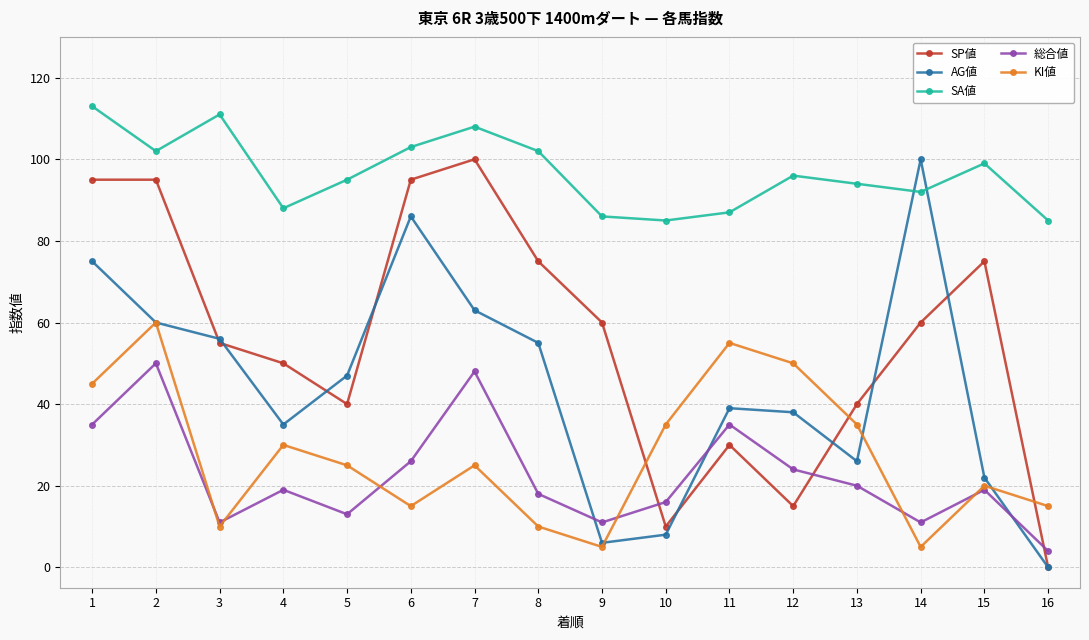

At 12, list the series in order from smallest to largest.

SP値, 総合値, AG値, KI値, SA値